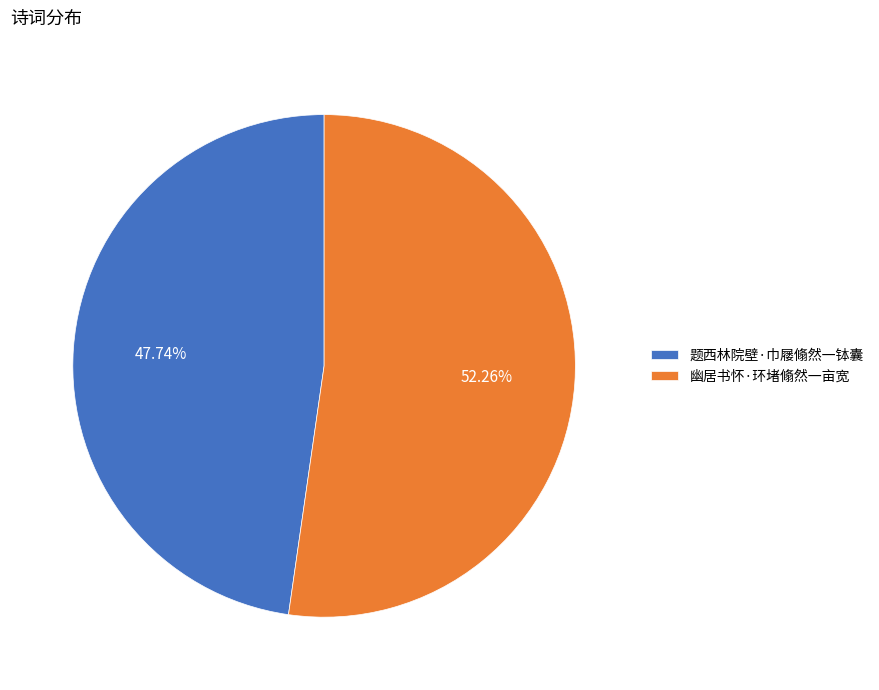

To the nearest percent, what portion does 题西林院壁·巾屦翛然一钵囊 represent?

48%